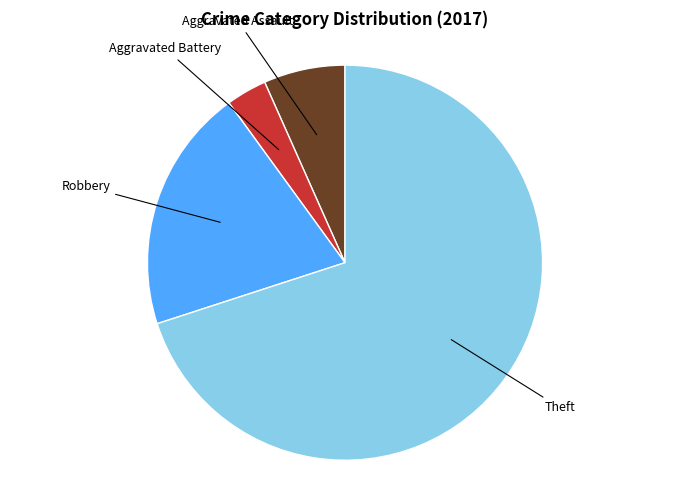

Does any single category account for the majority?

Yes